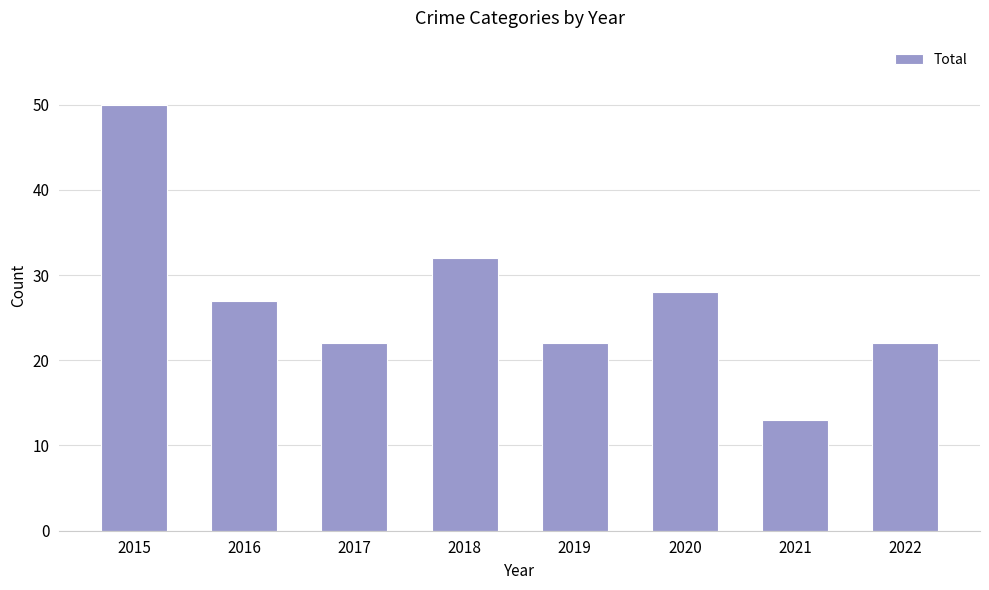

What is the ratio of the value at 2018 to the value at 2019?

1.5